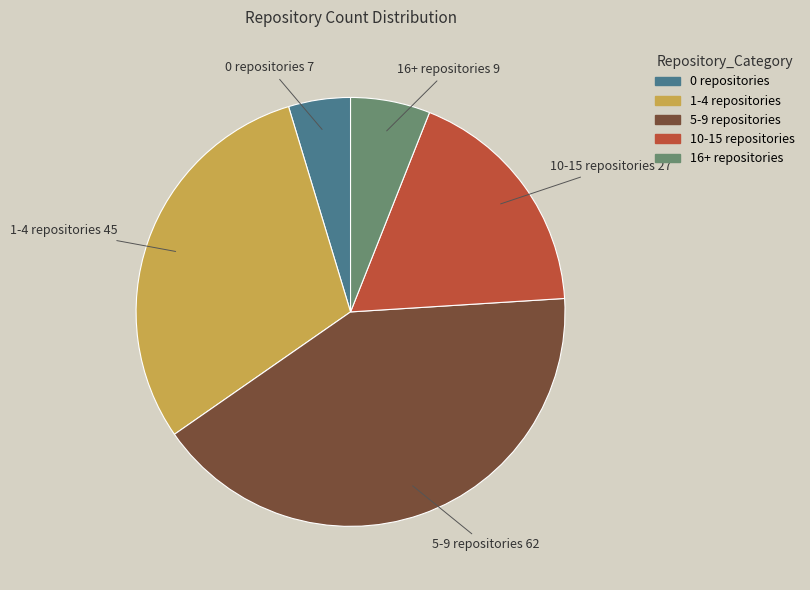

Approximately how many times larger is the value at 1-4 repositories compared to 5-9 repositories?

0.7